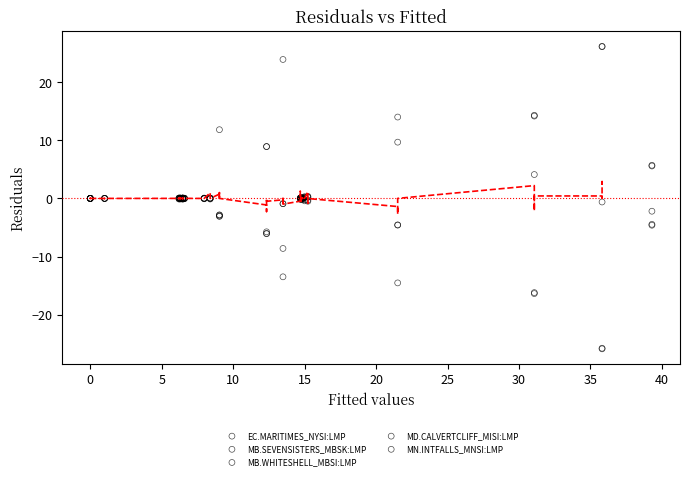

Which series has the widest spread of Y values?

EC.MARITIMES_NYSI:LMP